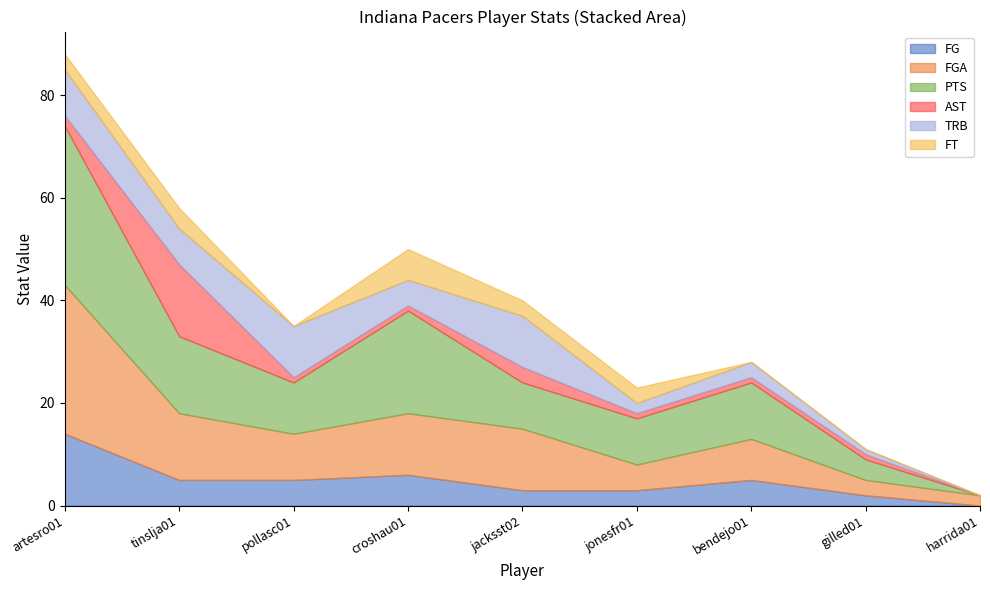

What is the sum of the PTS values at jacksst02 and harrida01?

9